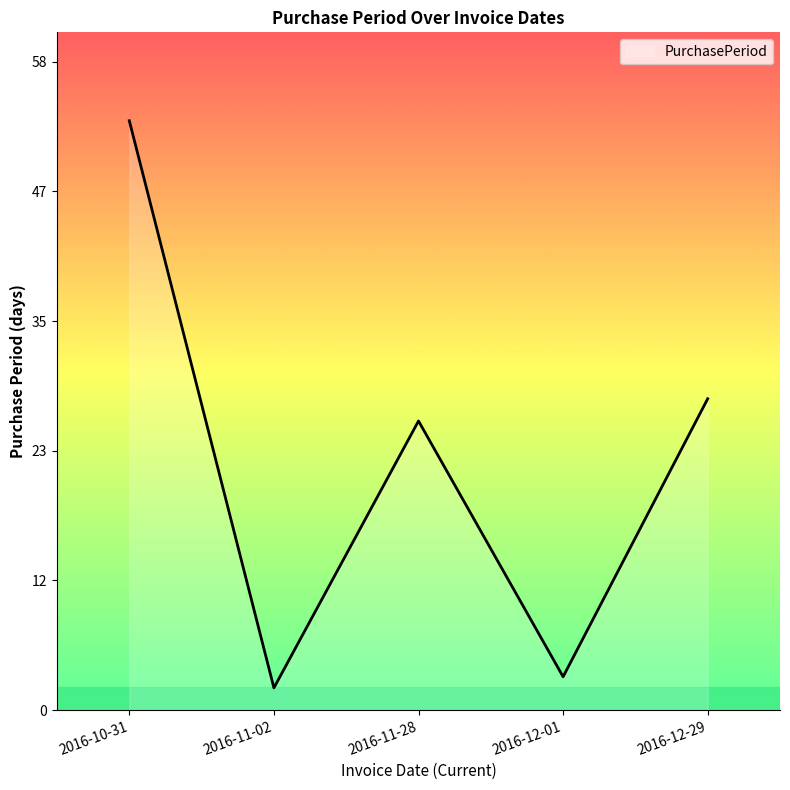

What is the average value?

22